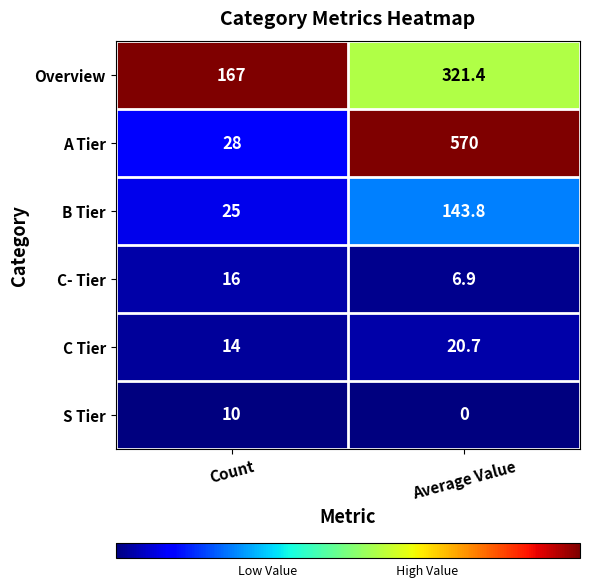

Reading left to right, transcribe all the data shown in this chart.

Overview: Count=167.0	Average Value=321.4
A Tier: Count=28.0	Average Value=570.0
B Tier: Count=25.0	Average Value=143.8
C- Tier: Count=16.0	Average Value=6.9
C Tier: Count=14.0	Average Value=20.7
S Tier: Count=10.0	Average Value=0.0